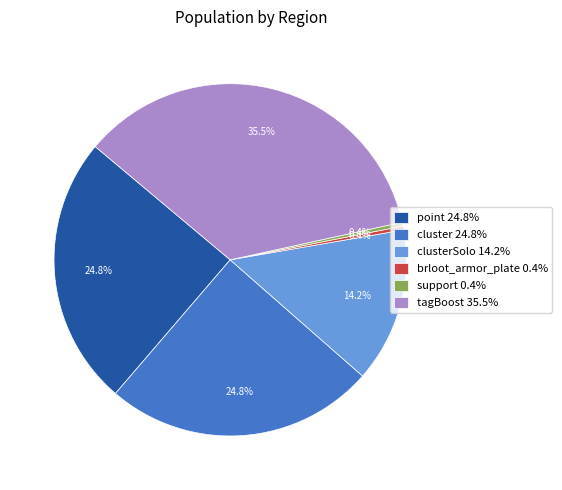

Between clusterSolo 14.2% and cluster 24.8%, which is larger?

cluster 24.8%